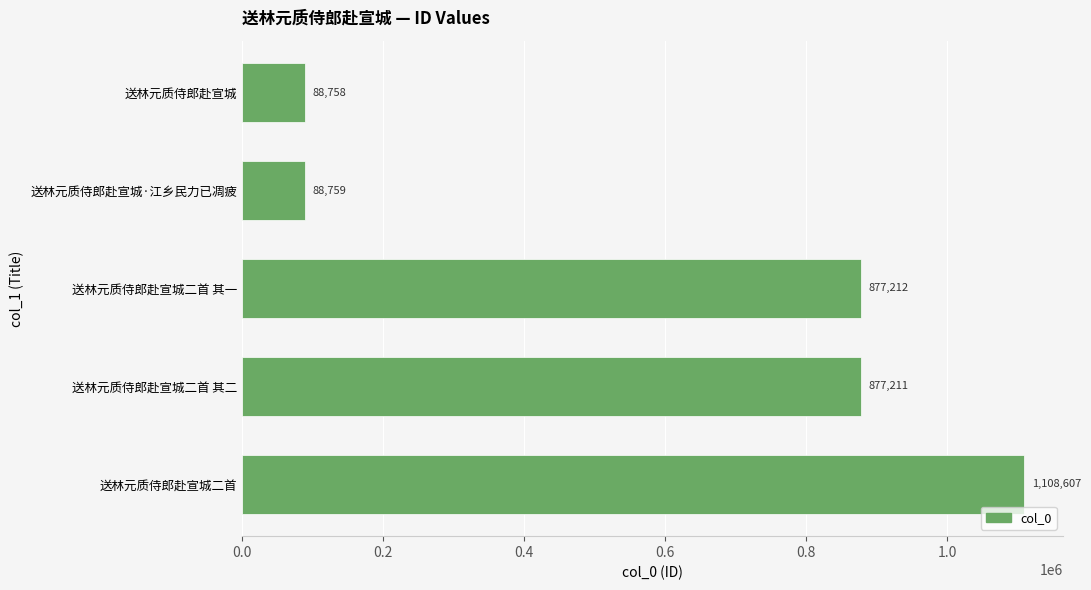

True or false: the data shows 88759 at 送林元质侍郎赴宣城·江乡民力已凋疲.

True